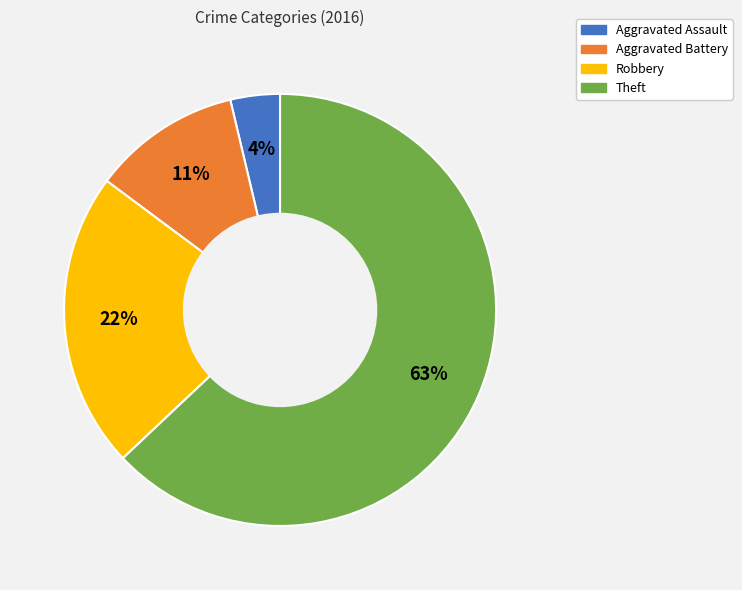

Does any single category account for the majority?

Yes